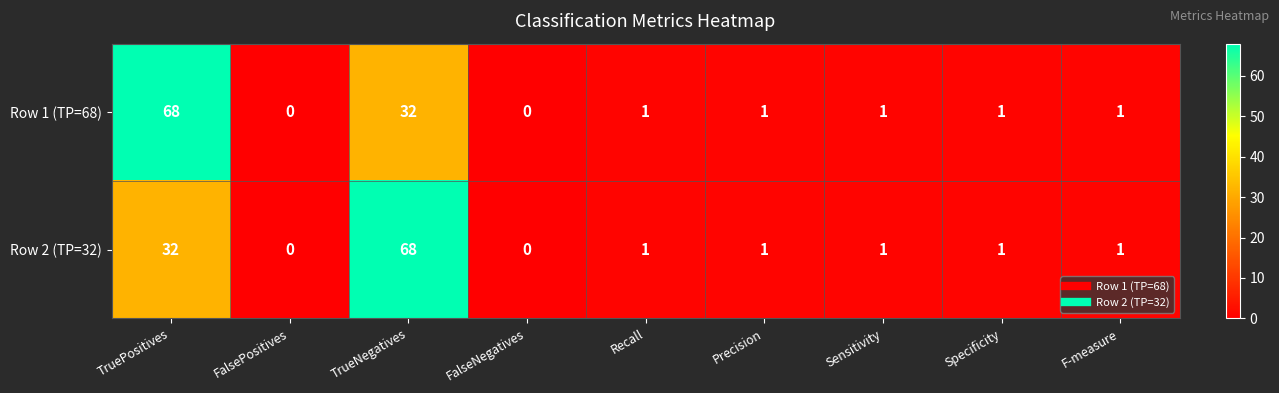

Count the number of categories in the chart.

9